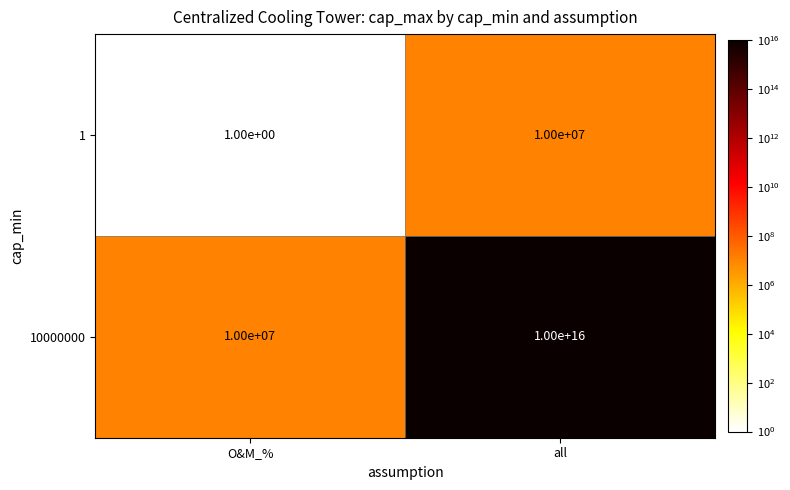

The 10000000 series shows 6616829 at O&M_%. True or false?

False